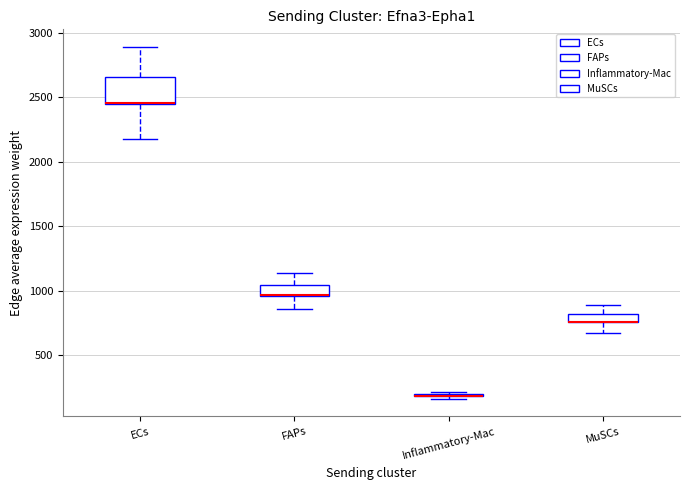

Which box is the tallest, from its lower edge to its upper edge?

ECs